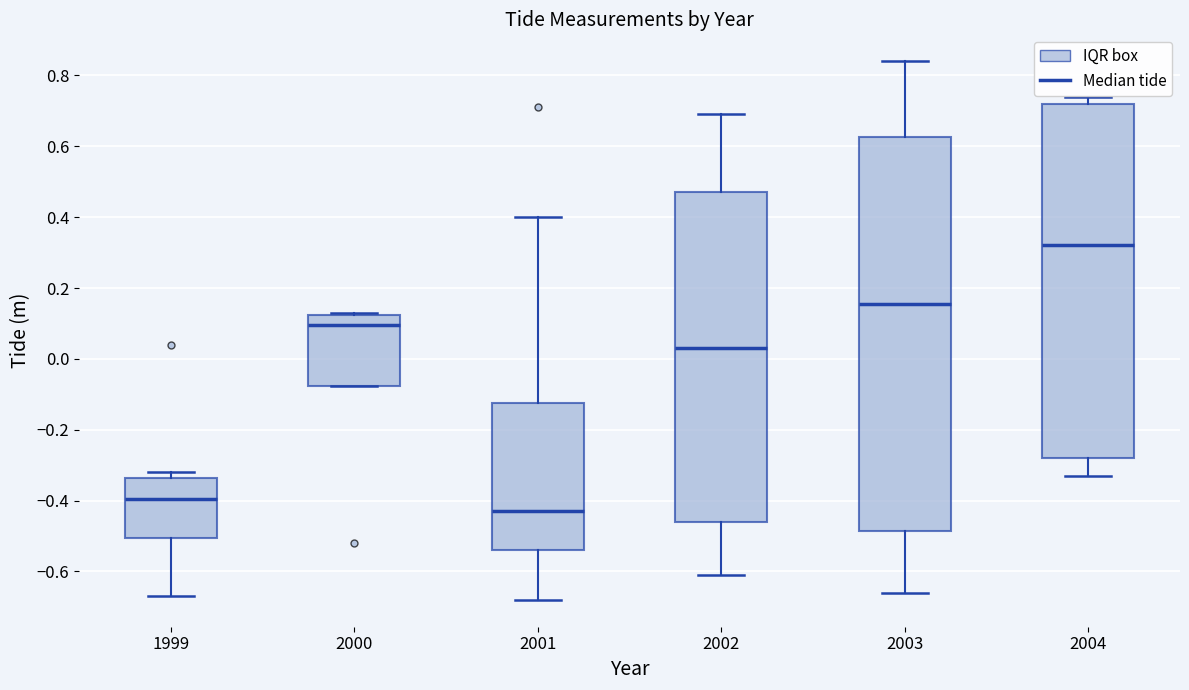

Reading left to right, transcribe this box plot: for each box, give where its median line is, the range the box spans, and where its two whiskers end, as read against the y-axis. The values are not printed on the chart, so give them approximately, as read against the axis.

1999: median -0.40, box -0.50 to -0.34, whiskers -0.66 to -0.32
2000: median 0.10, box -0.08 to 0.12, whiskers -0.08 to 0.14
2001: median -0.42, box -0.54 to -0.12, whiskers -0.68 to 0.40
2002: median 0.04, box -0.46 to 0.48, whiskers -0.60 to 0.70
2003: median 0.16, box -0.48 to 0.62, whiskers -0.66 to 0.84
2004: median 0.32, box -0.28 to 0.72, whiskers -0.32 to 0.74